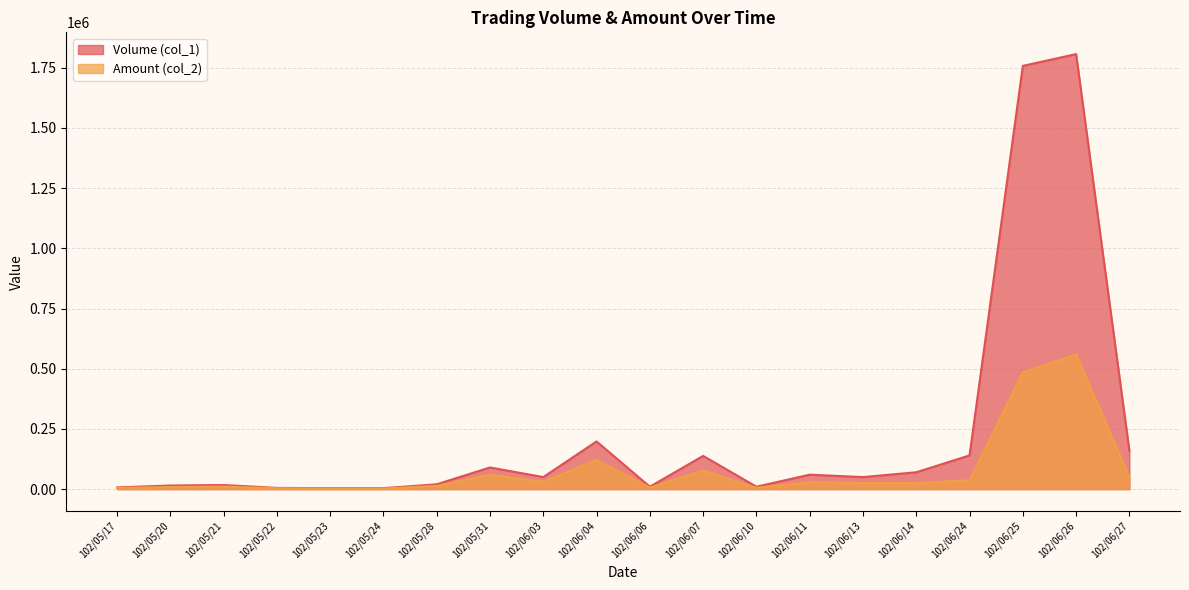

In Volume (col_1), how many points are lower than both neighbors (excluding endpoints)?

4